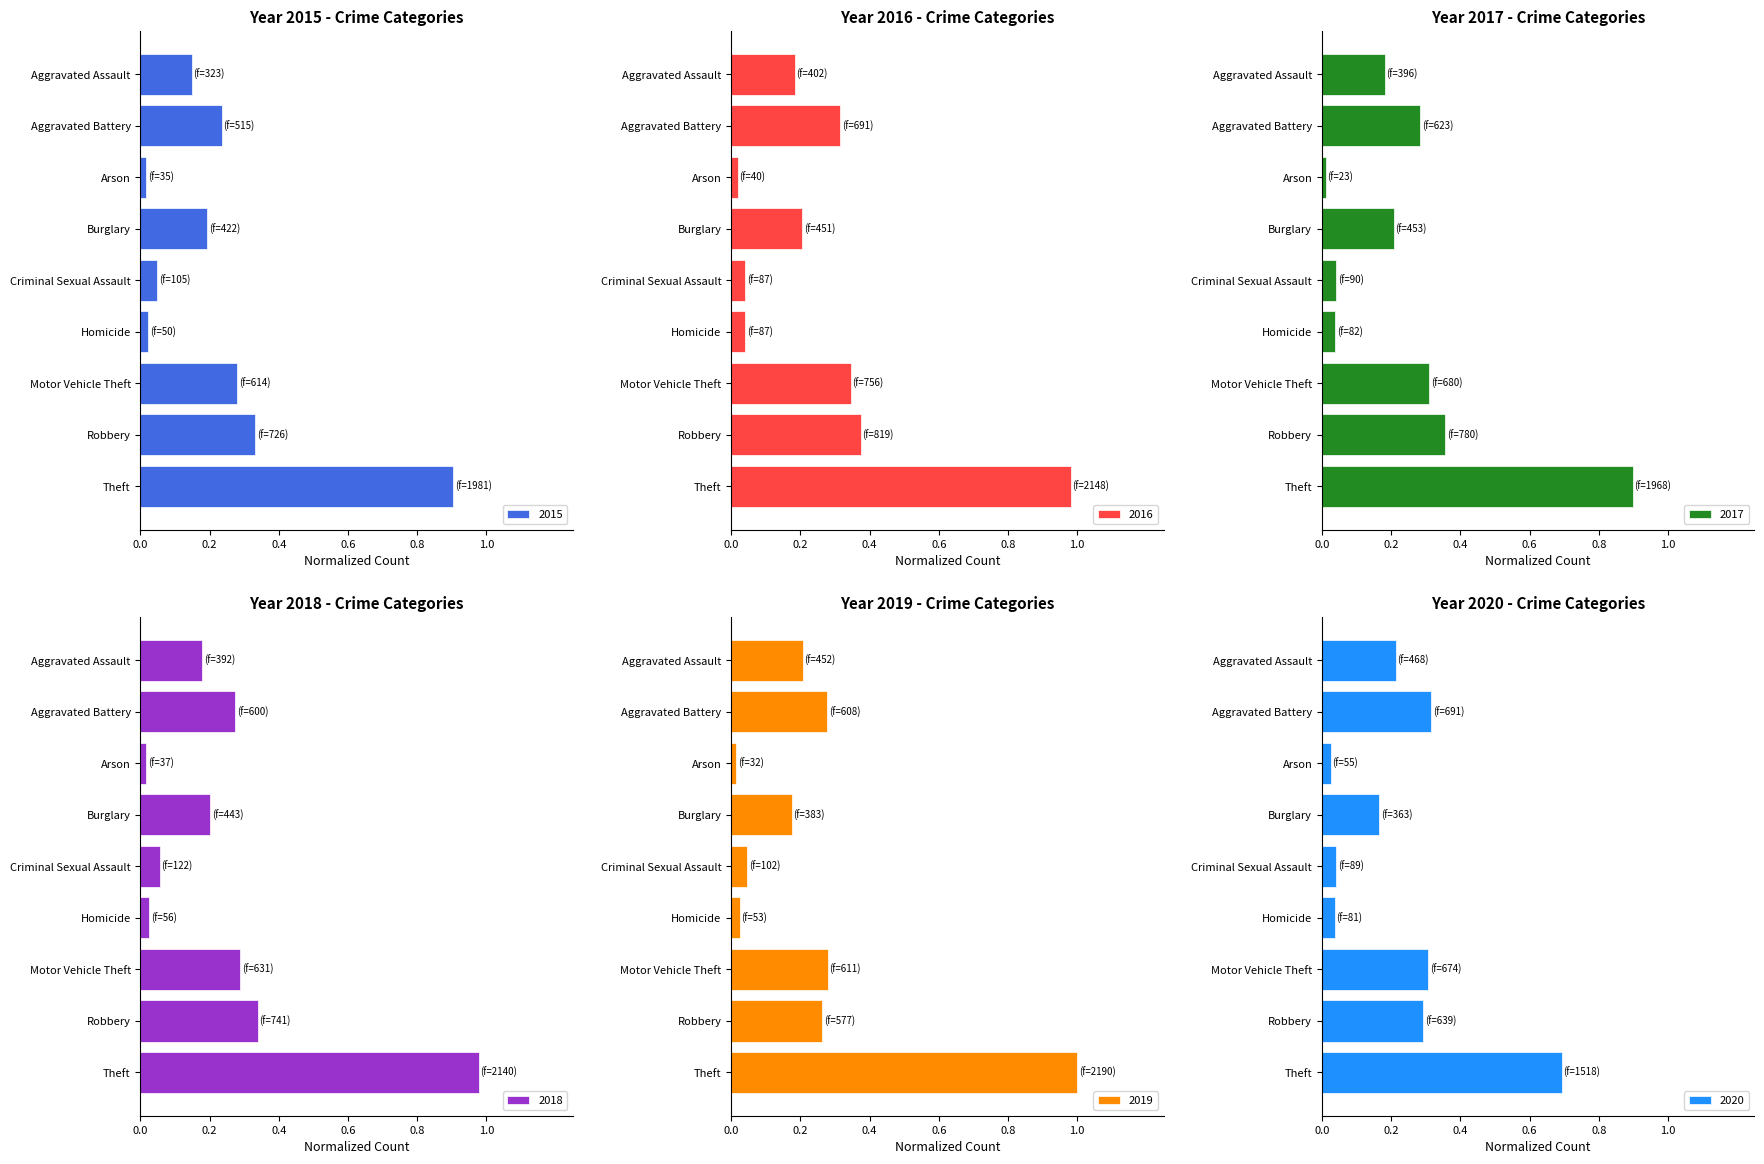

What is the sum of all 2016 values?

2.5